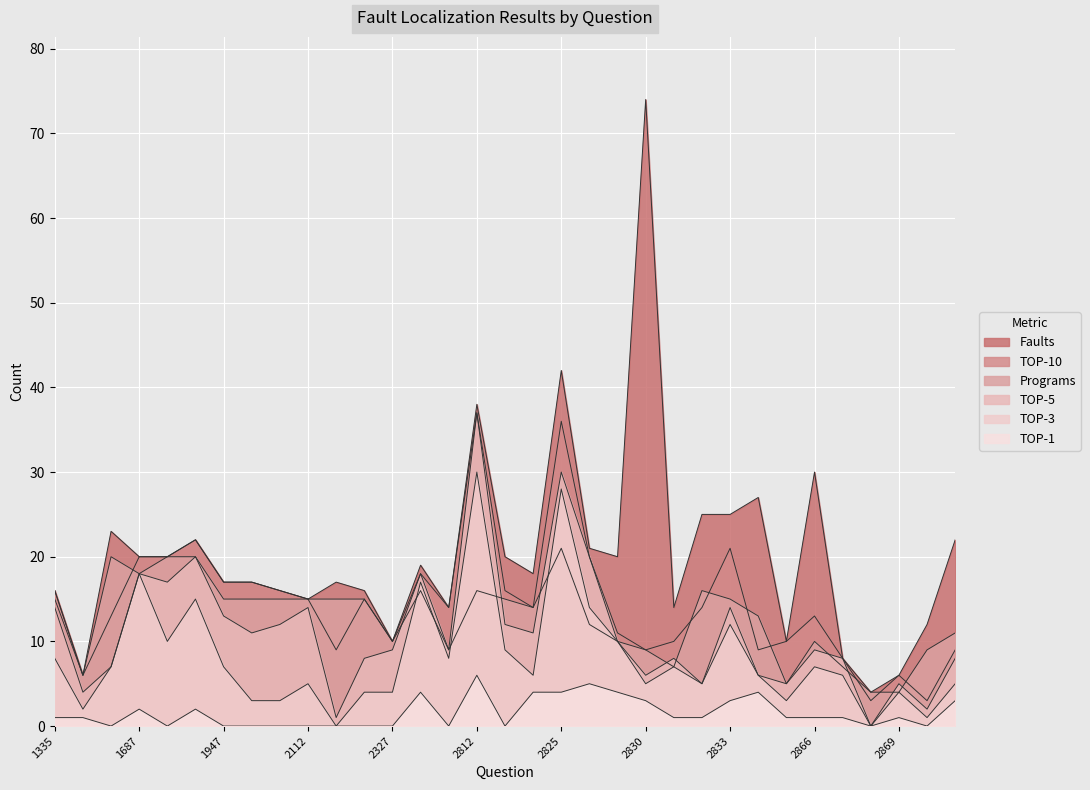

In TOP-10, how many points are higher than both neighbors (excluding endpoints)?

8